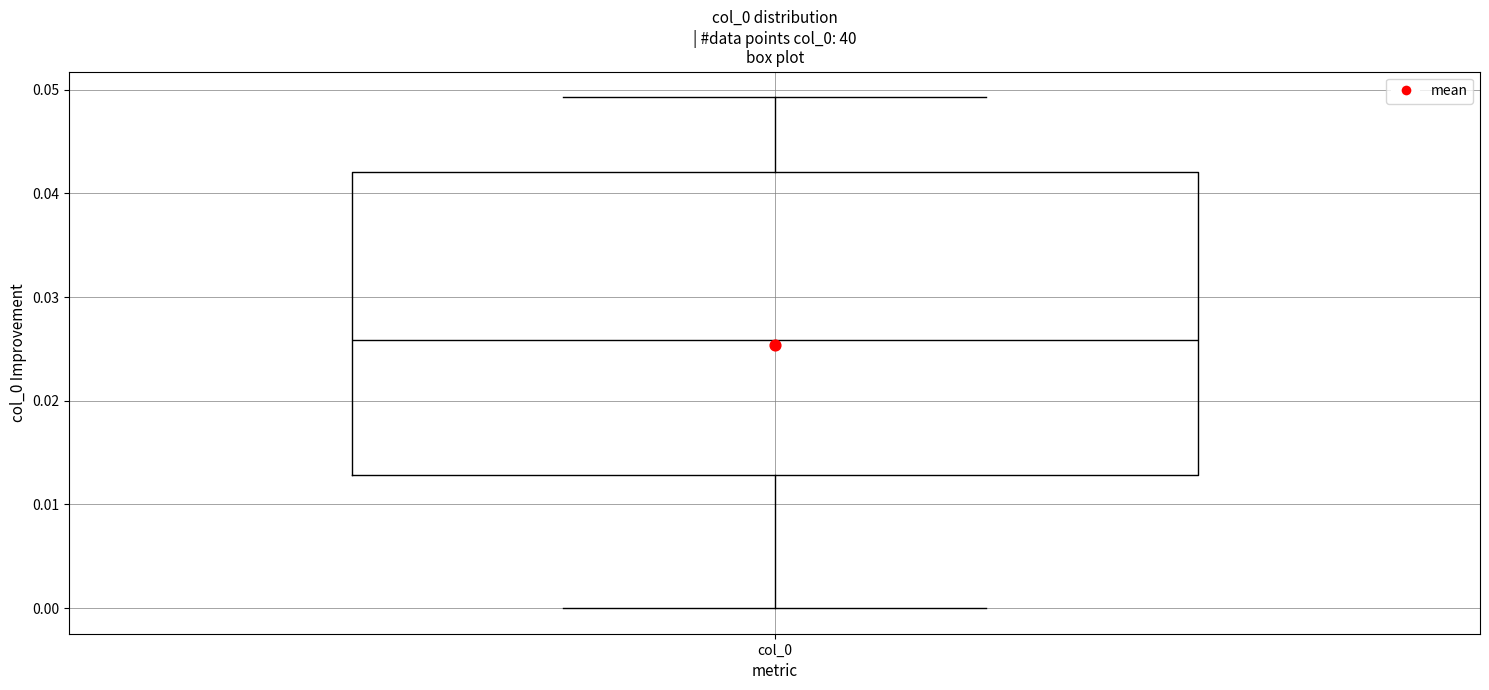

Where does the upper whisker of the box for col_0 end on the y-axis? The values are not printed on the chart, so give them approximately, as read against the axis.

0.049